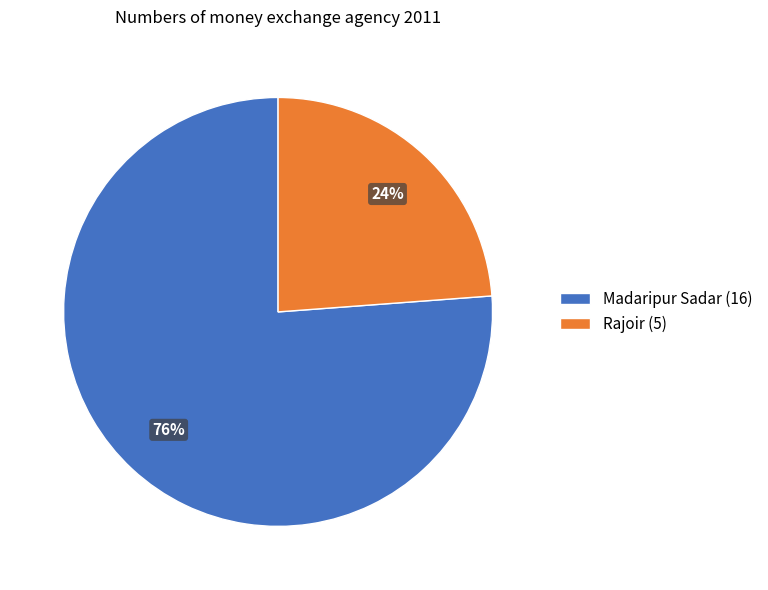

Count the number of slices in the pie.

2